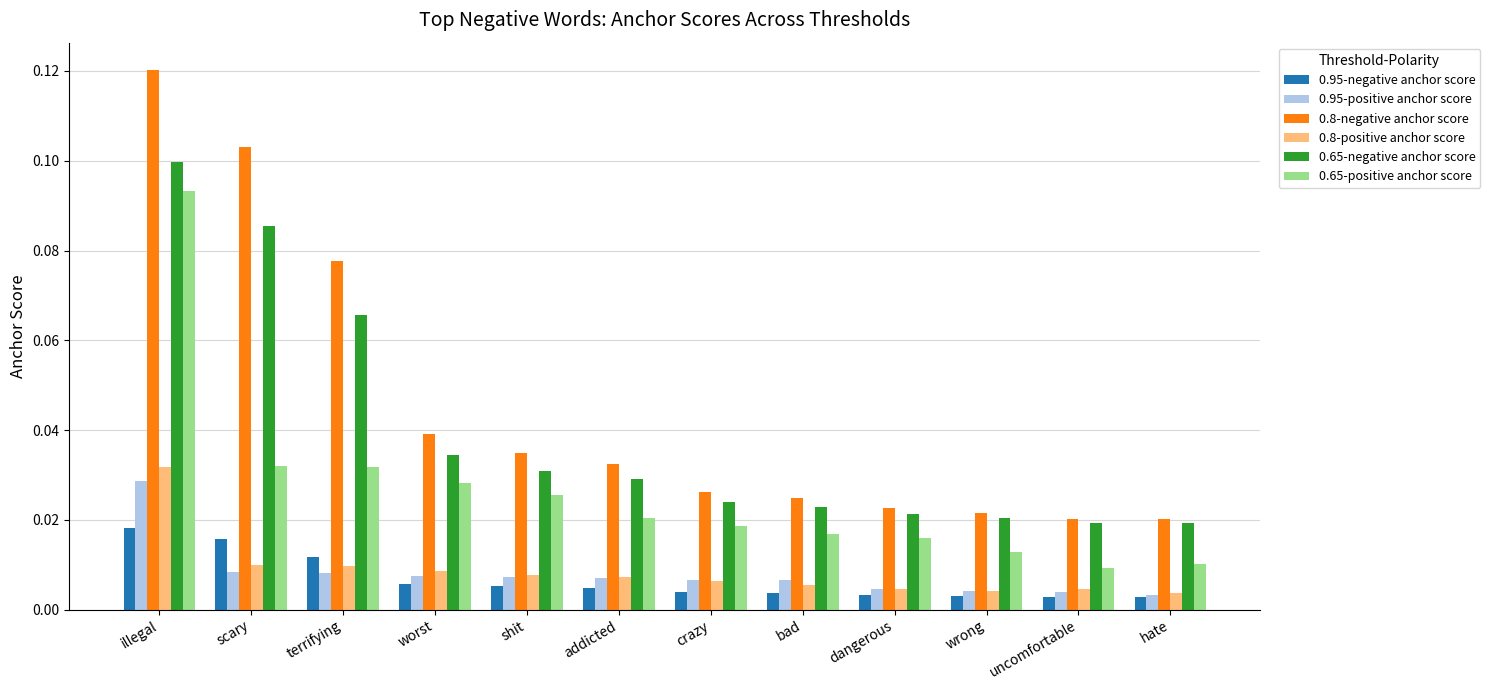

What are all the series names shown in the legend?

0.95-negative anchor score, 0.95-positive anchor score, 0.8-negative anchor score, 0.8-positive anchor score, 0.65-negative anchor score, 0.65-positive anchor score